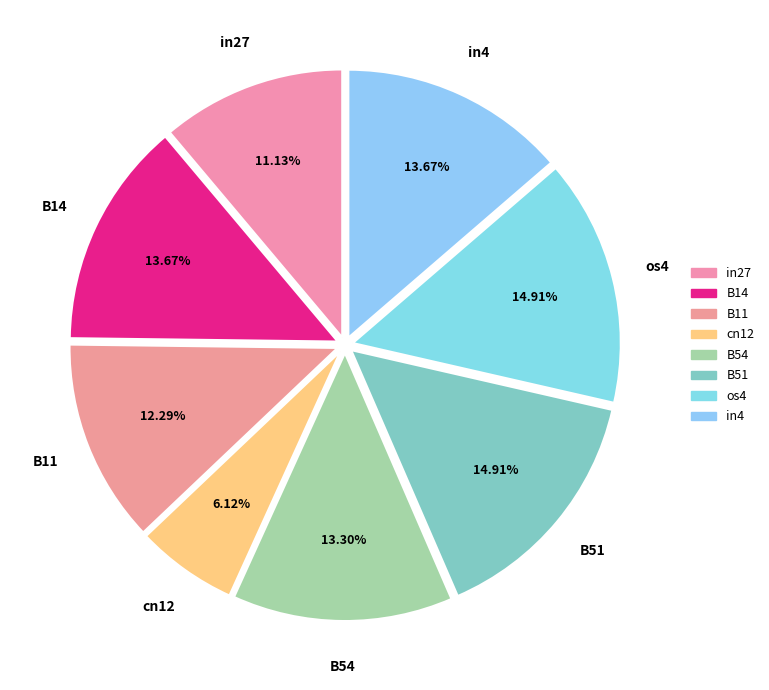

Count the number of slices in the pie.

8